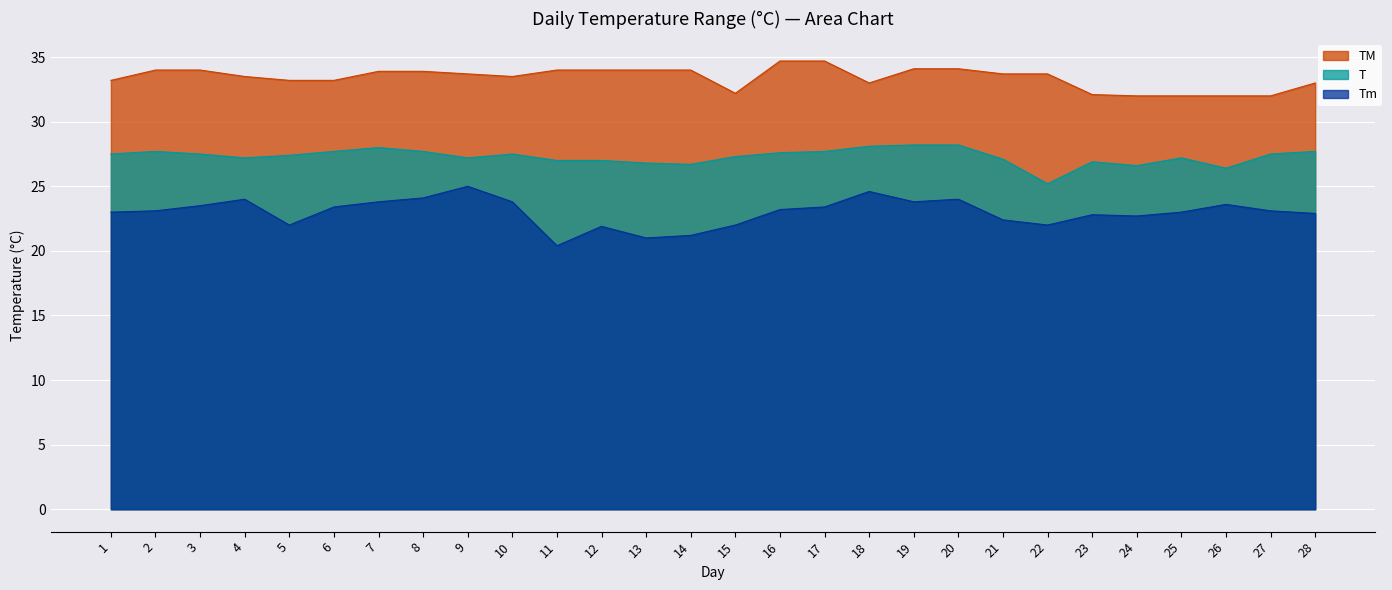

Where is the first local maximum for Tm?

4